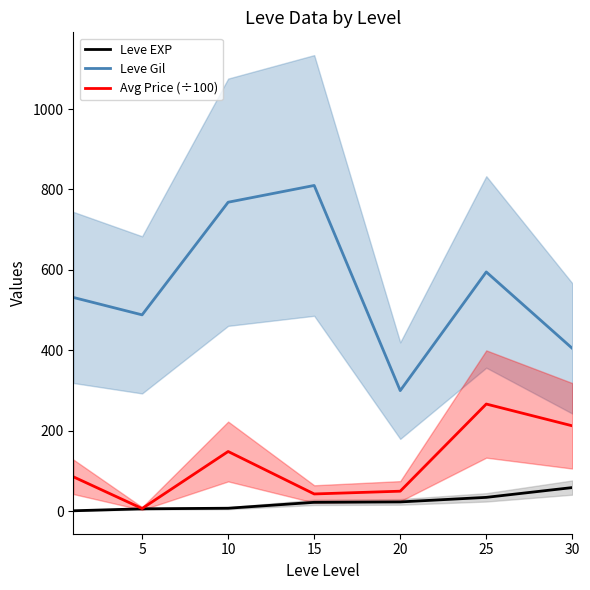

What is the average value of the Leve EXP series?

22.1